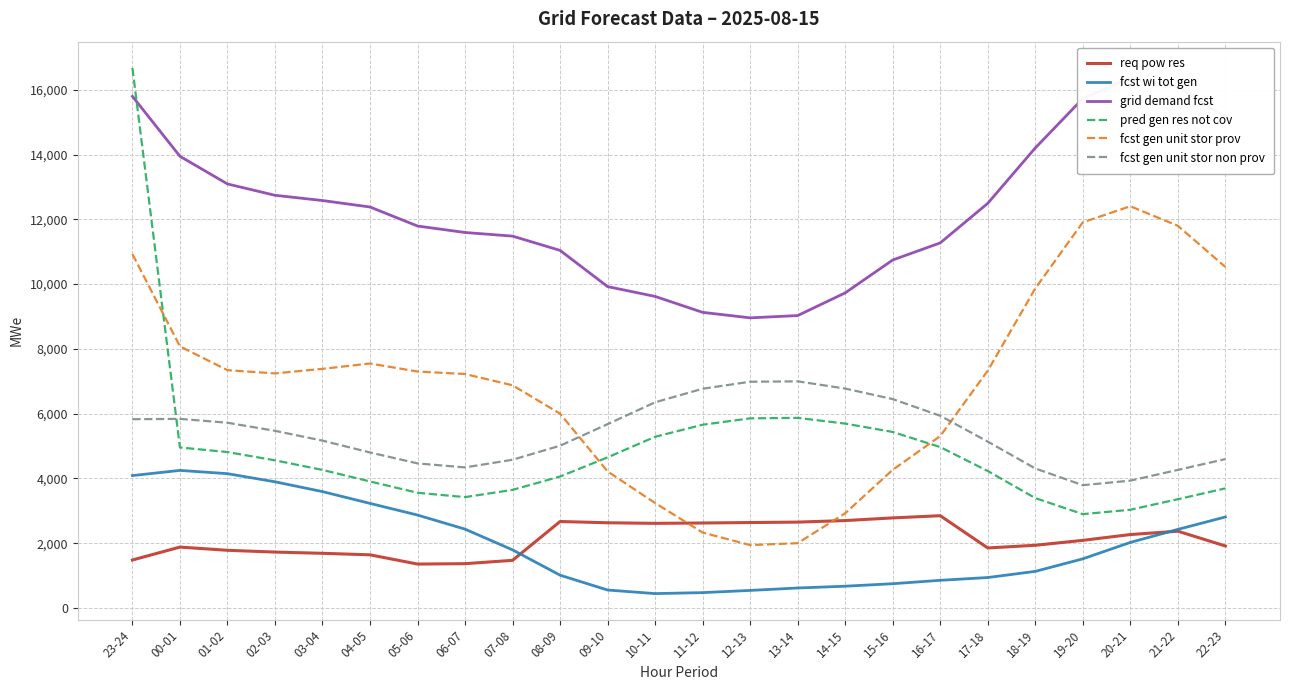

What is the highest value of the fcst gen unit stor non prov series?

6998